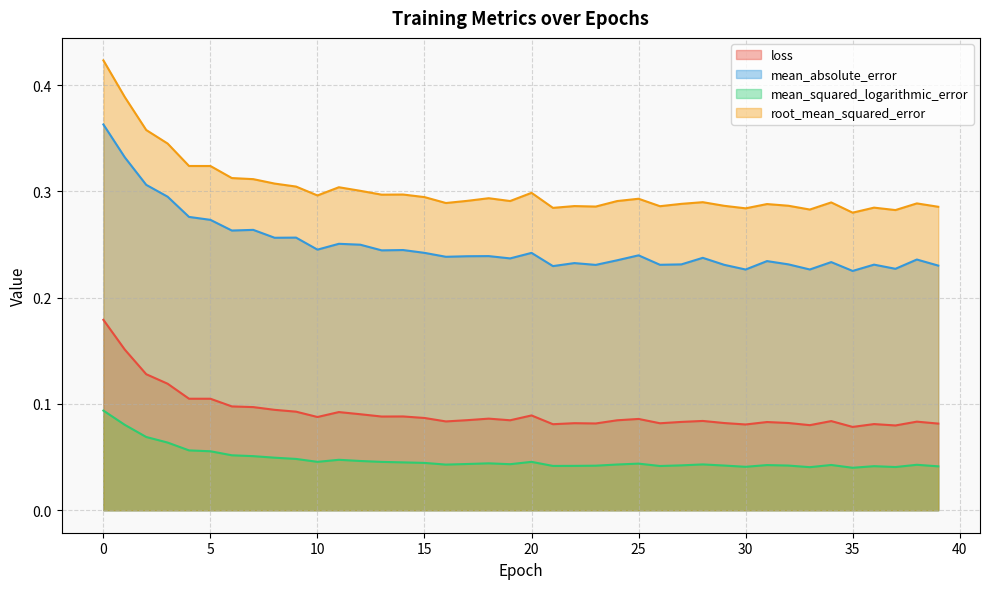

Where is the first local maximum for mean_squared_logarithmic_error?

11